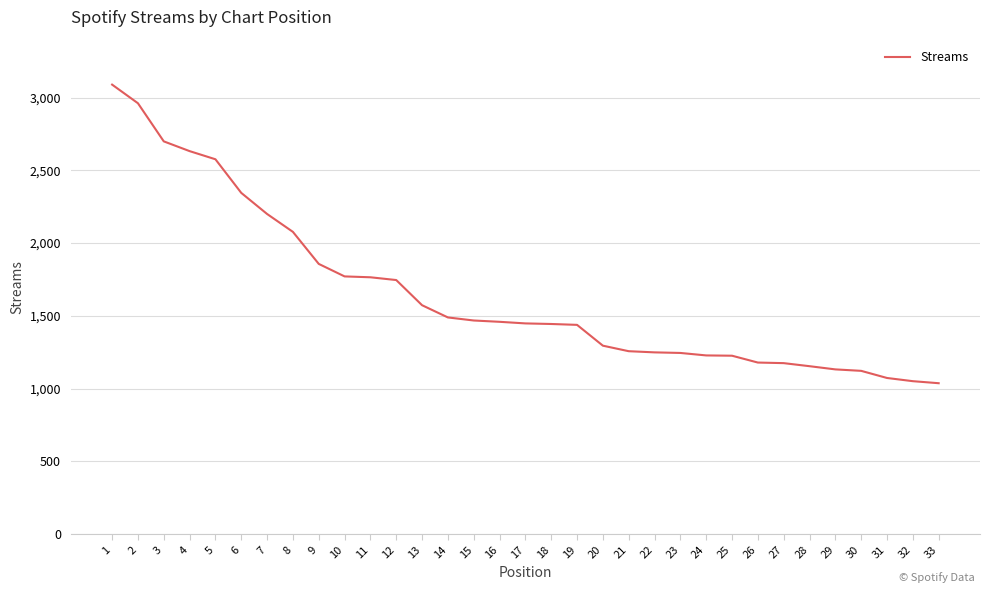

What is the greatest value displayed?

3089